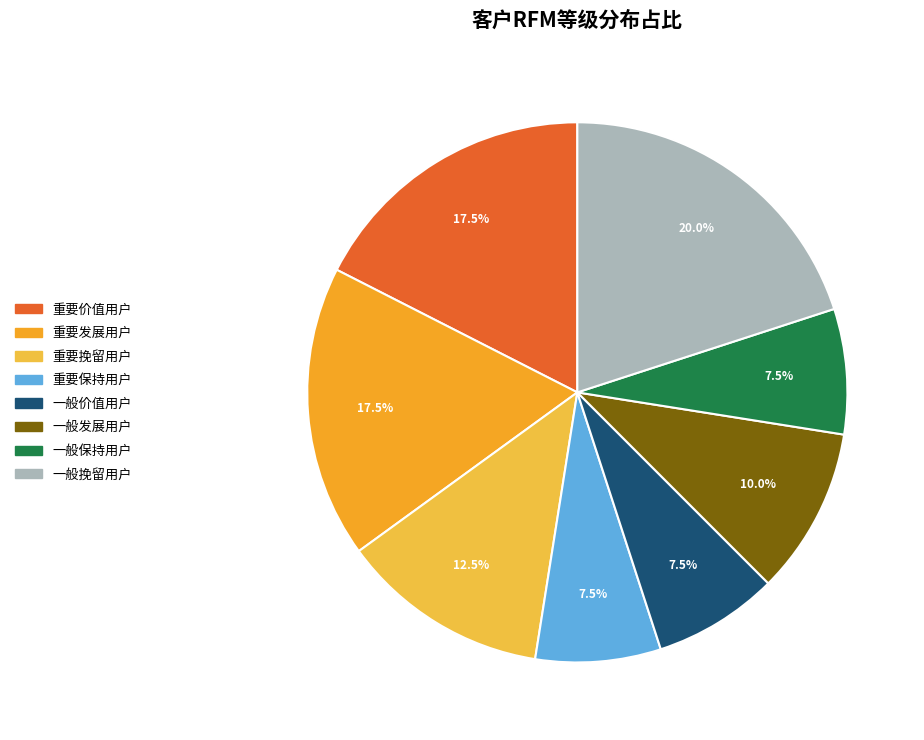

Is the sum of 重要发展用户 and 一般发展用户 greater than half?

No